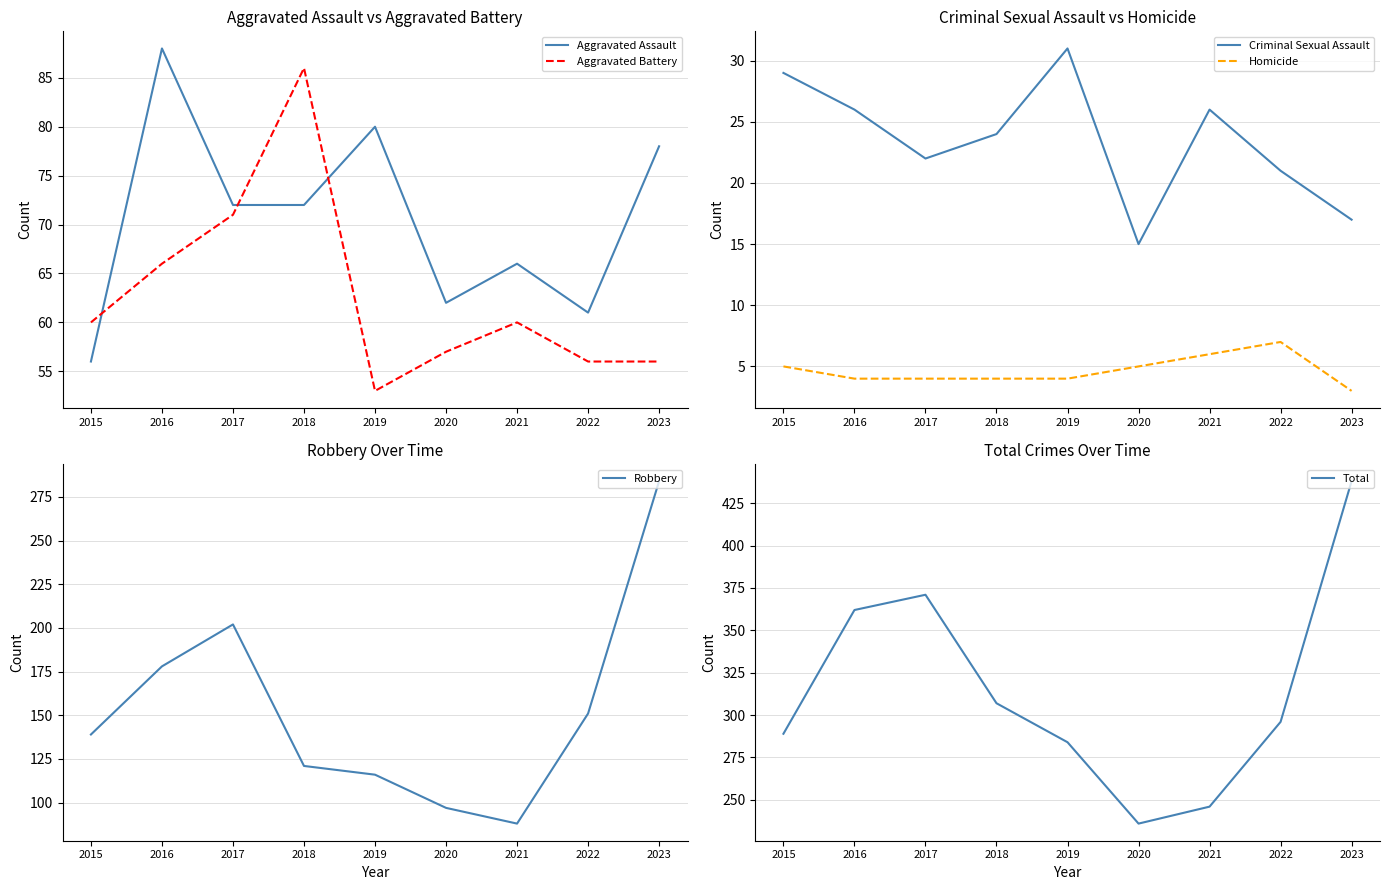

What is the minimum value shown in the chart?

3